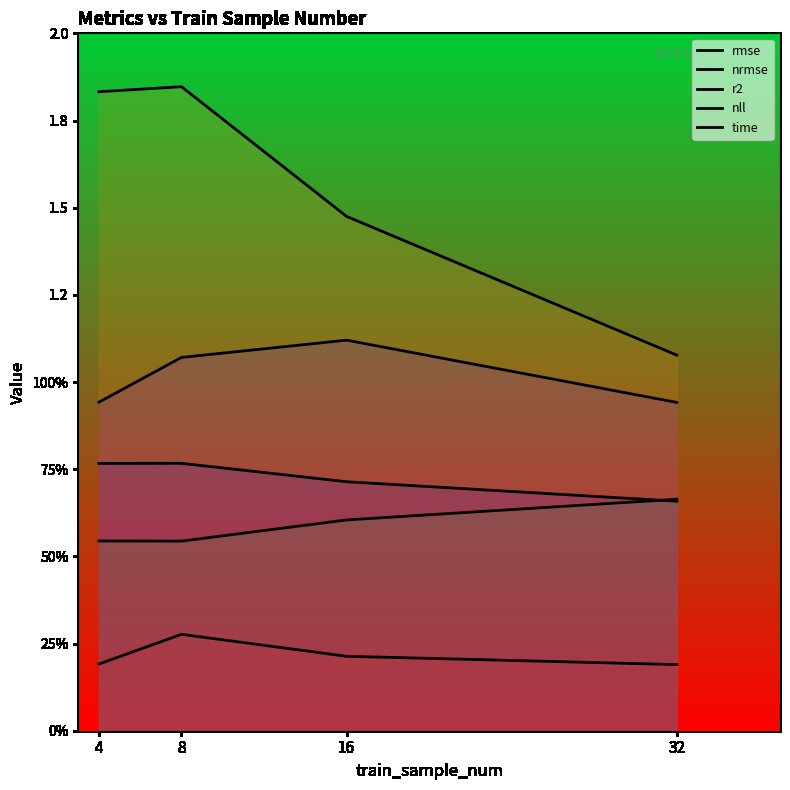

Rank the categories by nrmse value from lowest to highest.

32, 4, 16, 8